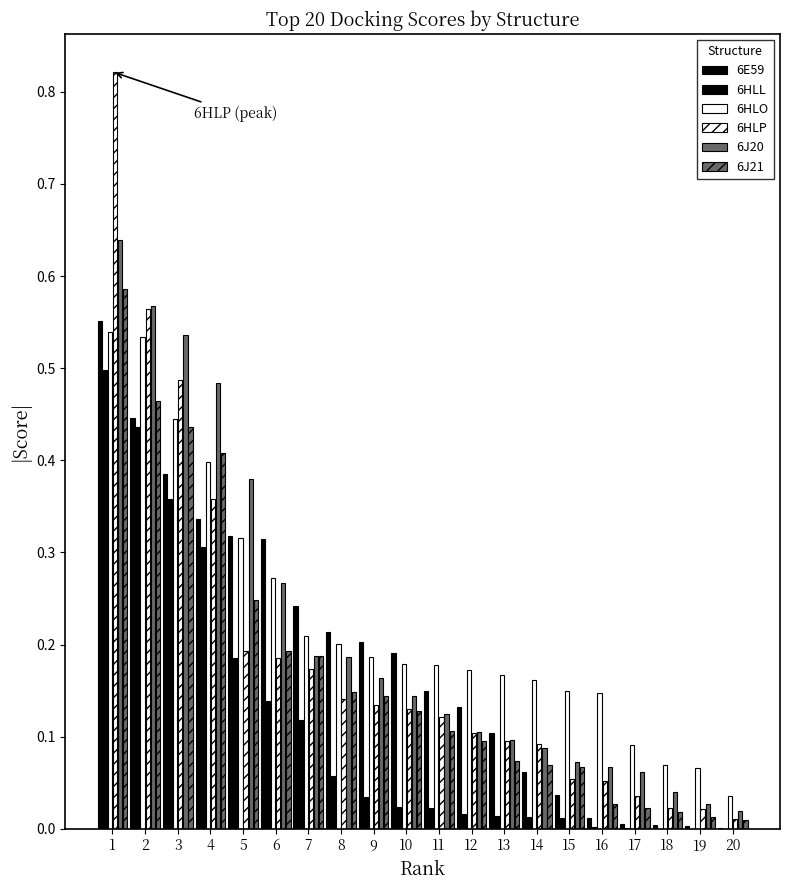

How many data points does each series have?

20